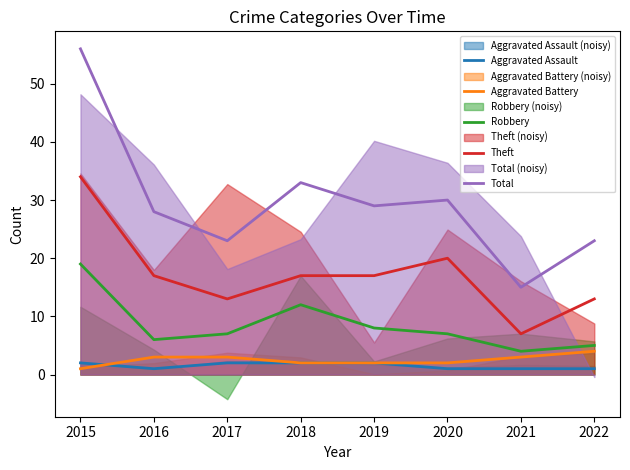

The Theft series shows 27 at 2018. True or false?

False